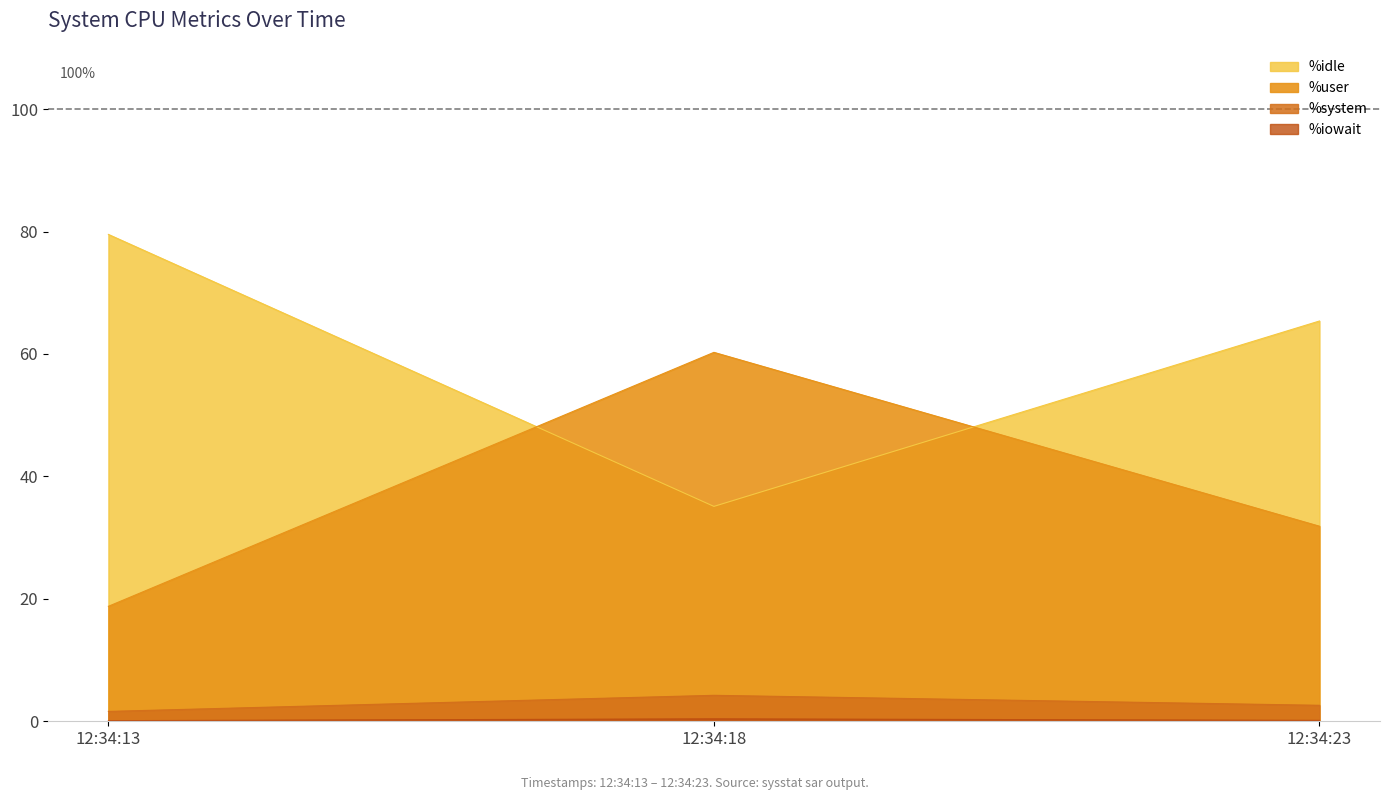

What are all the series names shown in the legend?

%user, %system, %iowait, %idle